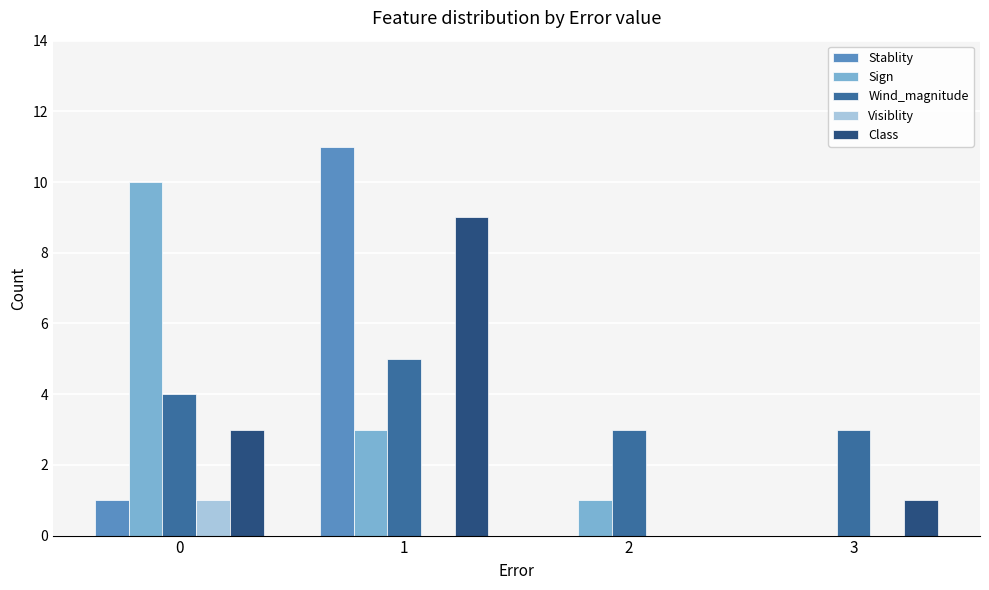

Between 0 and 2, which series saw the biggest shift?

Sign